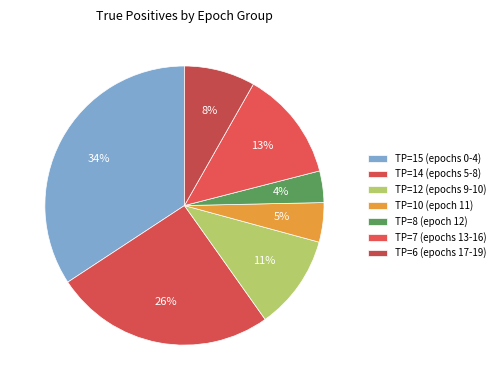

Count the number of slices in the pie.

7